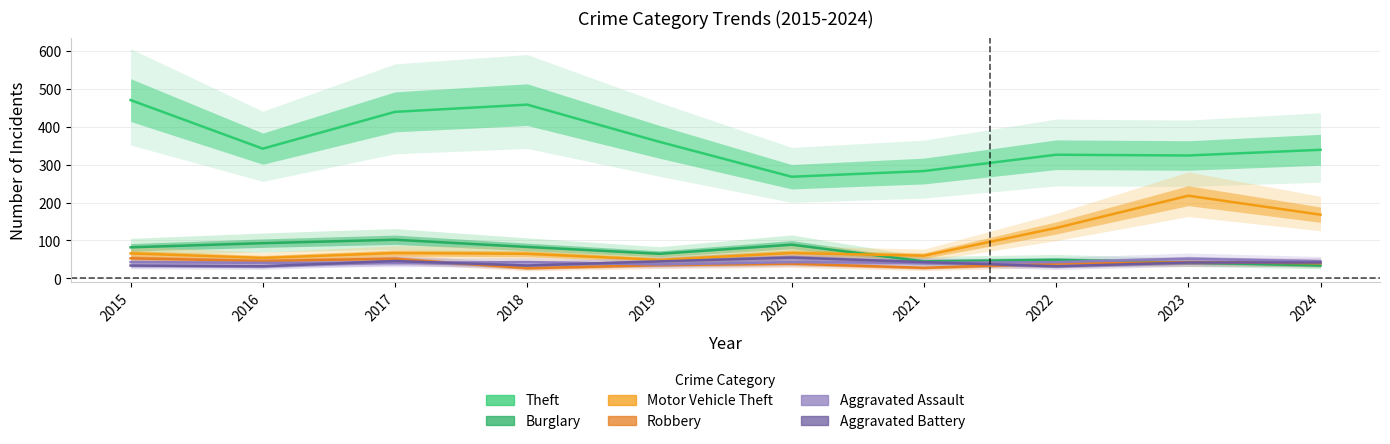

Count the Aggravated Assault values in the range 41 to 43.

7